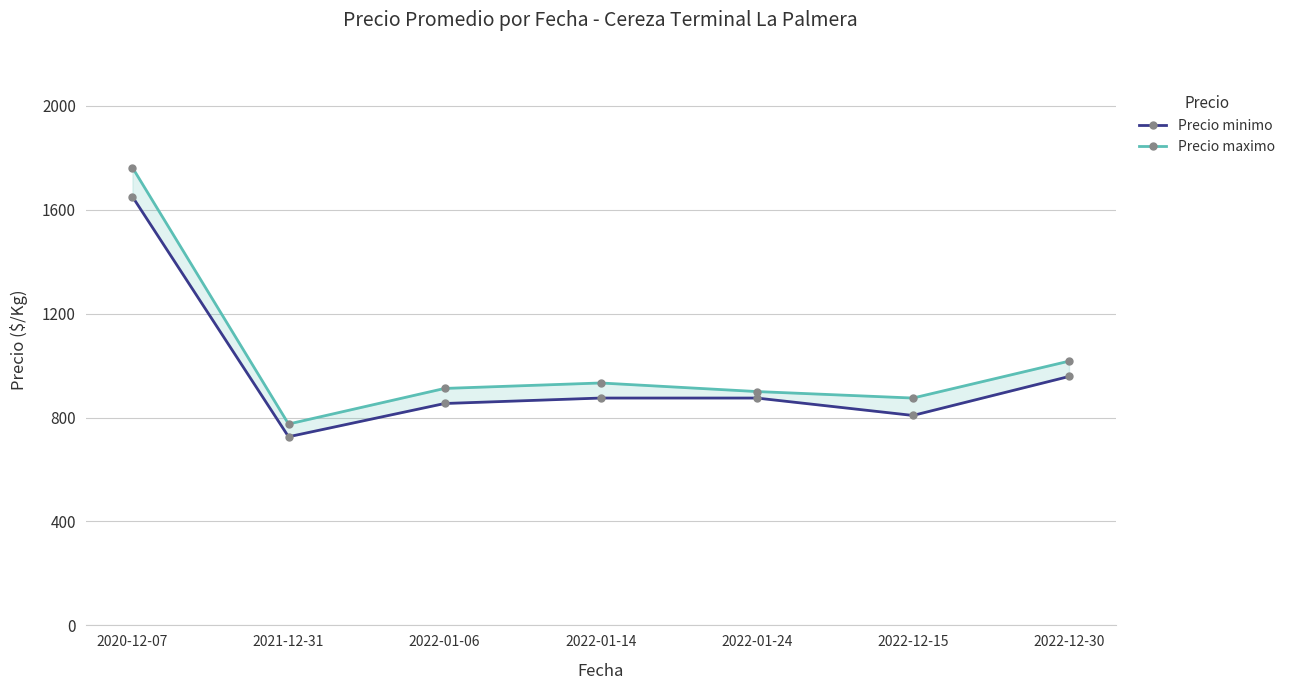

Which series has the largest range (max minus min)?

Precio maximo